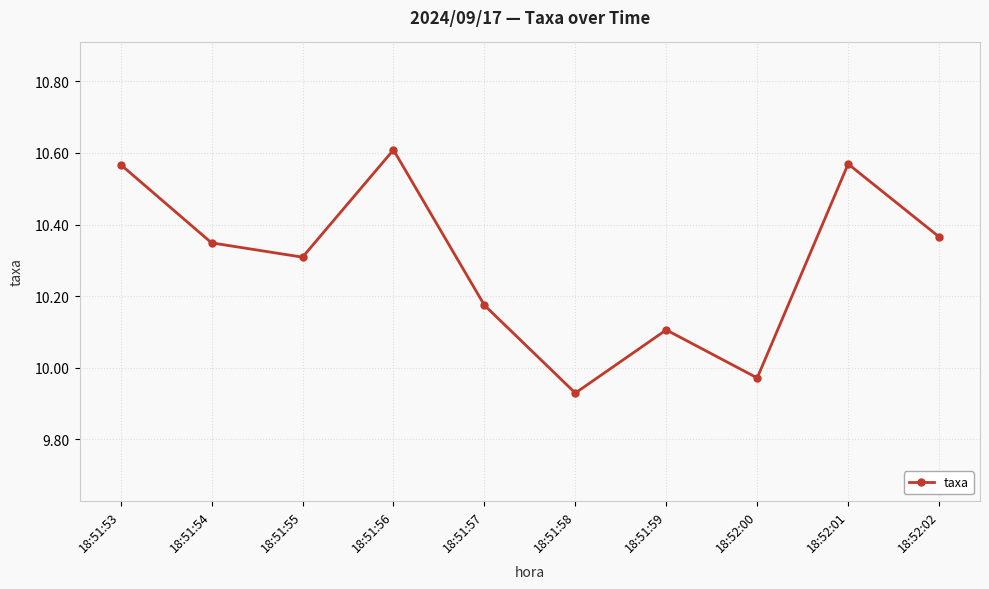

Approximately how many times larger is the value at 18:51:53 compared to 18:52:02?

1.0